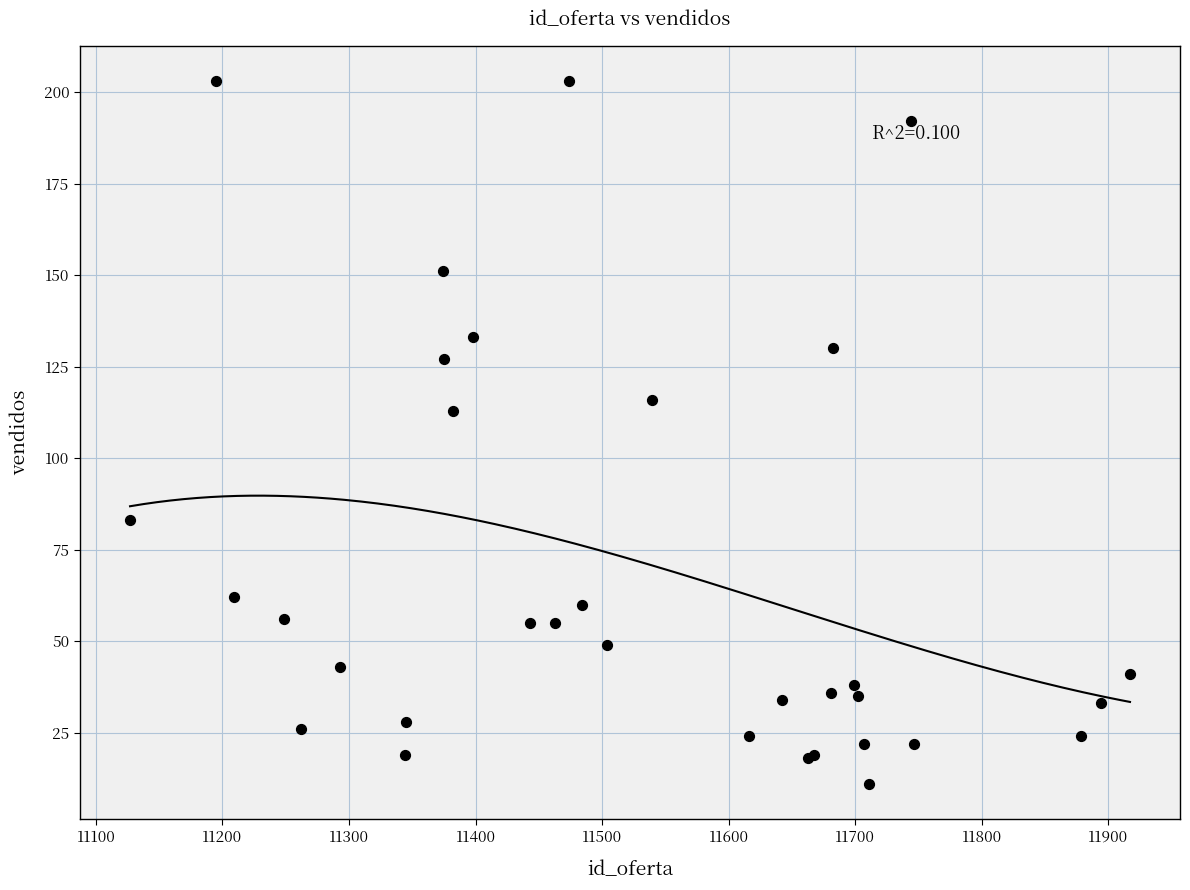

What Y value in the scatter plot is closest to 107?

113